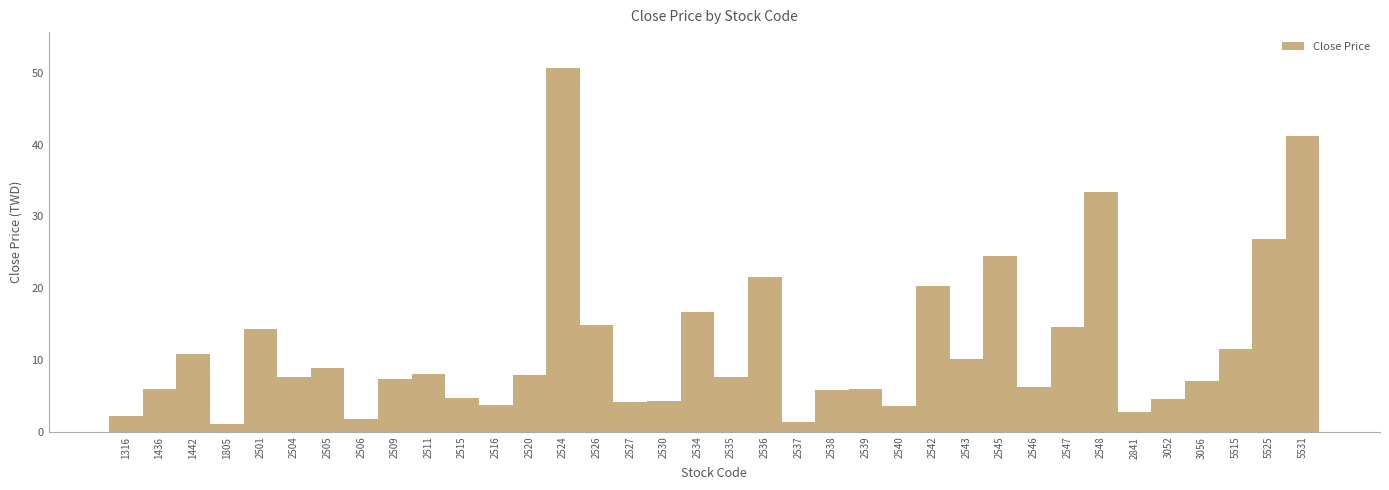

What is the approximate value at 2509?

7.4